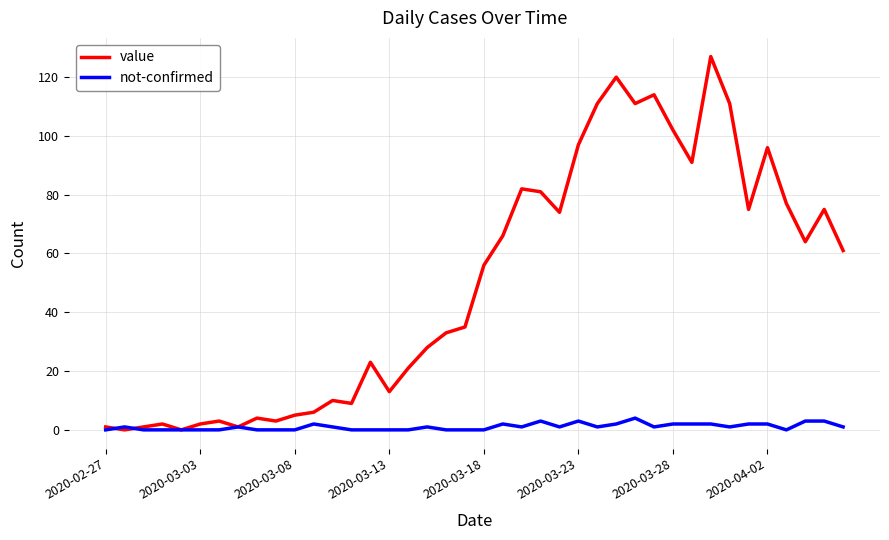

Which series has the largest range (max minus min)?

value